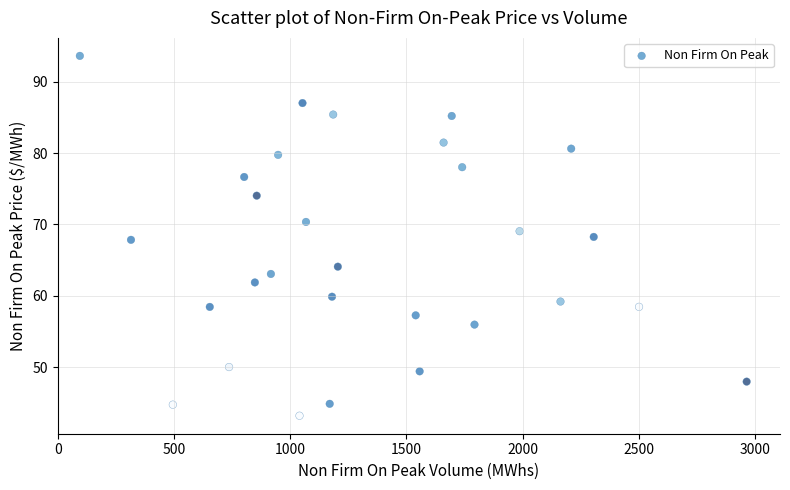

What is the range of X values (max minus min)?

2869.0